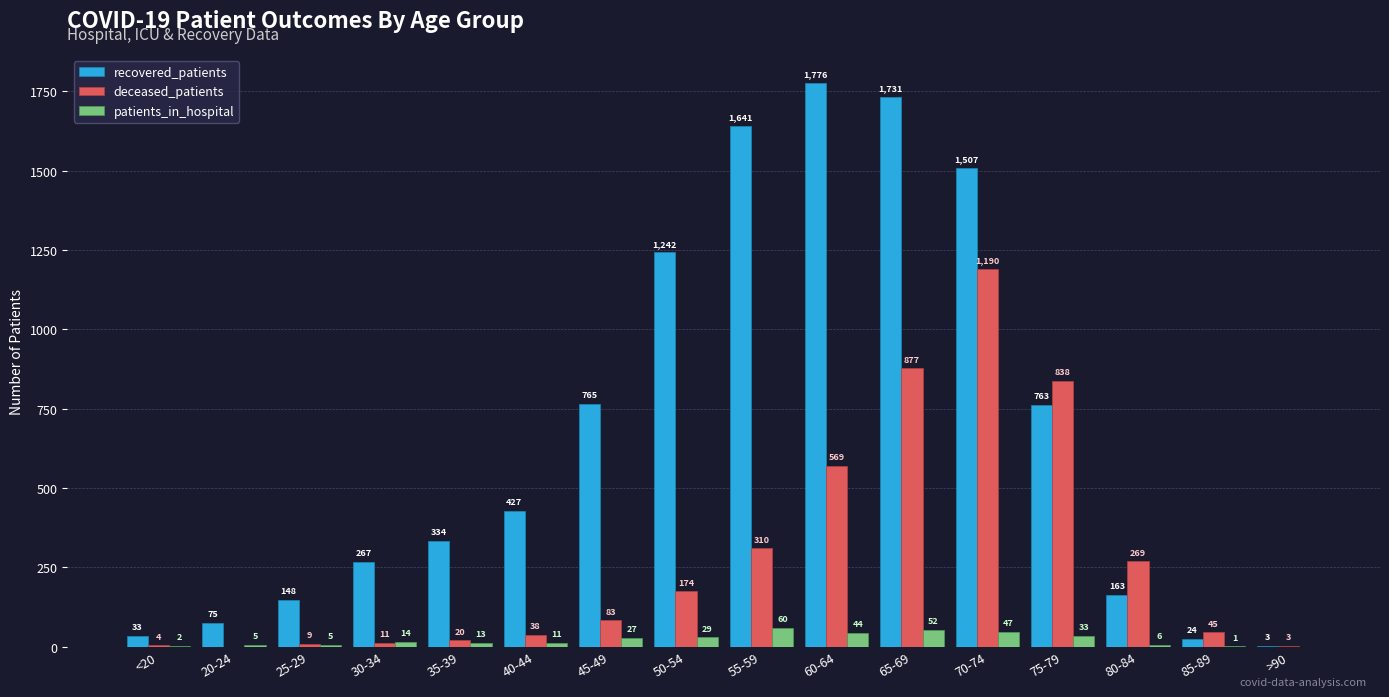

Where is deceased_patients nearest to the value 595?

60-64